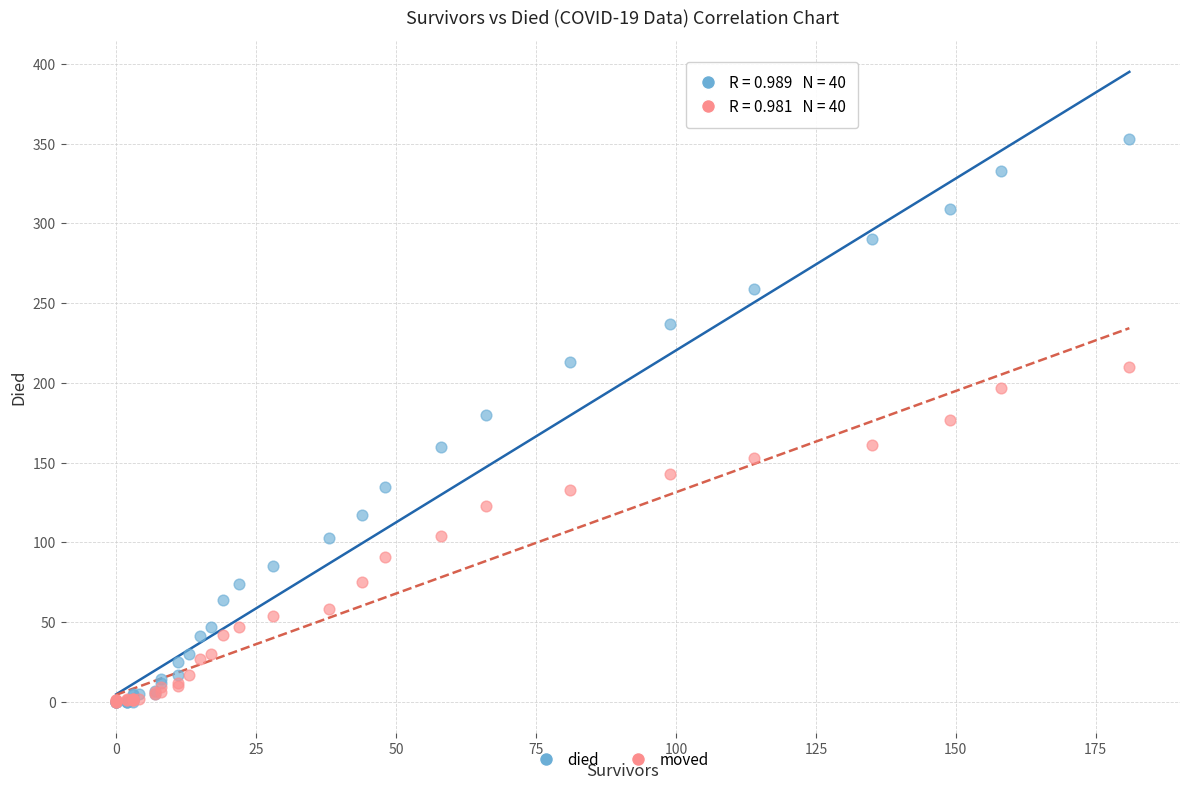

Which series has the largest Y range (max minus min)?

died